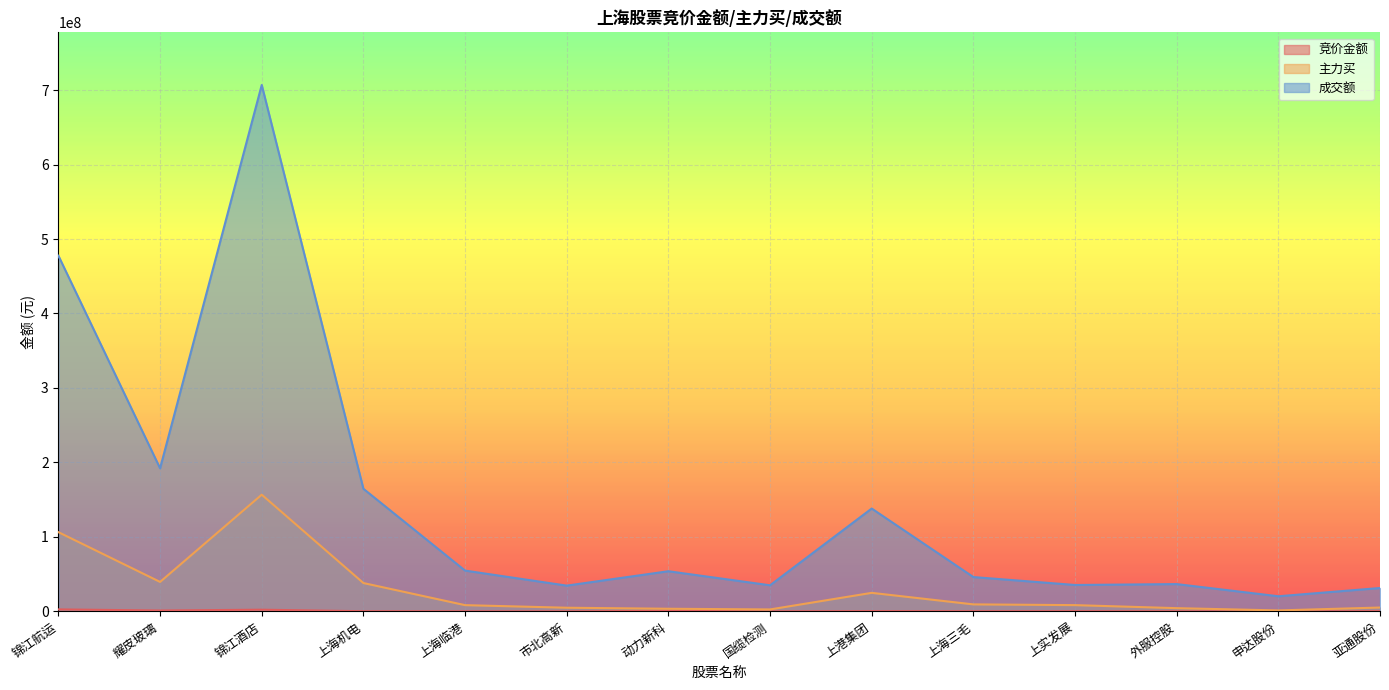

Reading left to right, list all the values displayed in this chart.

竞价金额: 锦江航运=2683734	耀皮玻璃=1176840	锦江酒店=2276505	上海机电=222185	上海临港=83864	市北高新=29550	动力新科=748109	国缆检测=63584	上港集团=329894	上海三毛=172660	上实发展=214984	外服控股=111628	申达股份=12599	亚通股份=270391
主力买: 锦江航运=106380271	耀皮玻璃=39575151	锦江酒店=156692093	上海机电=38082793	上海临港=8398930	市北高新=4915230	动力新科=3544774	国缆检测=2621932	上港集团=24900388	上海三毛=9410453	上实发展=8416020	外服控股=4351850	申达股份=1301973	亚通股份=5182924
成交额: 锦江航运=477558454	耀皮玻璃=192134737	锦江酒店=706818638	上海机电=164631164	上海临港=54791628	市北高新=34597002	动力新科=53921729	国缆检测=35059644	上港集团=138098669	上海三毛=46106439	上实发展=35460201	外服控股=36666444	申达股份=20313111	亚通股份=31406854